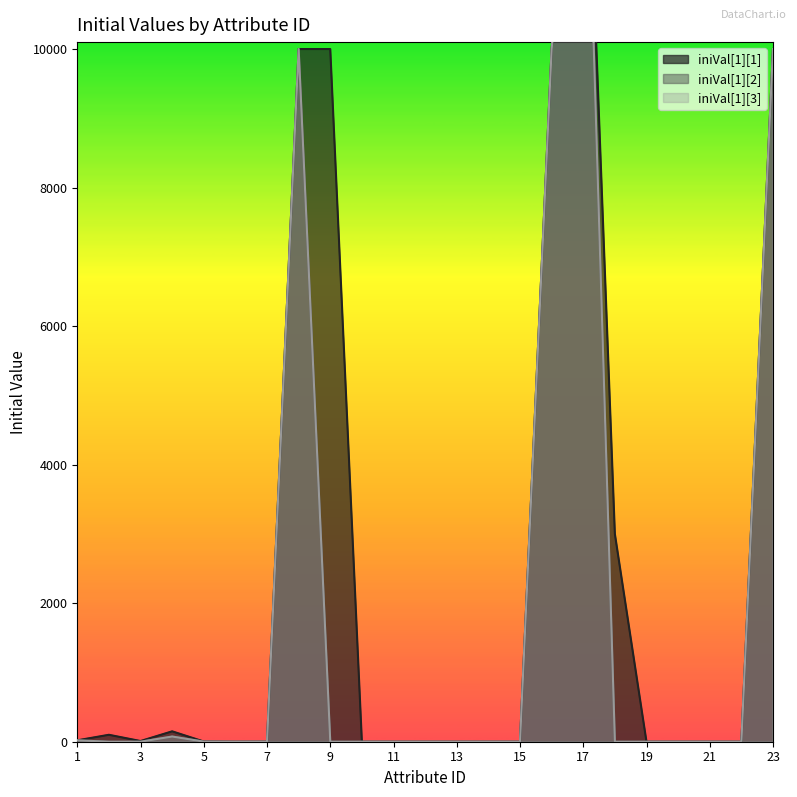

True or false: iniVal[1][1] has more than 1 points higher than both neighbors.

True